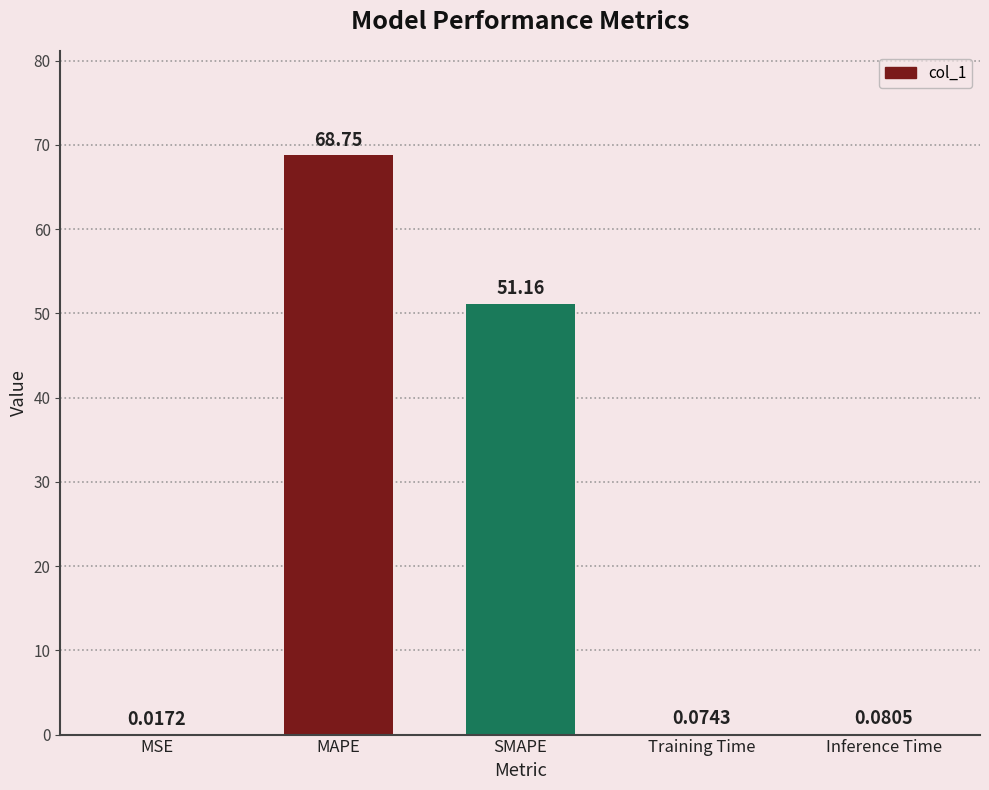

What is the sum of all values?

120.1